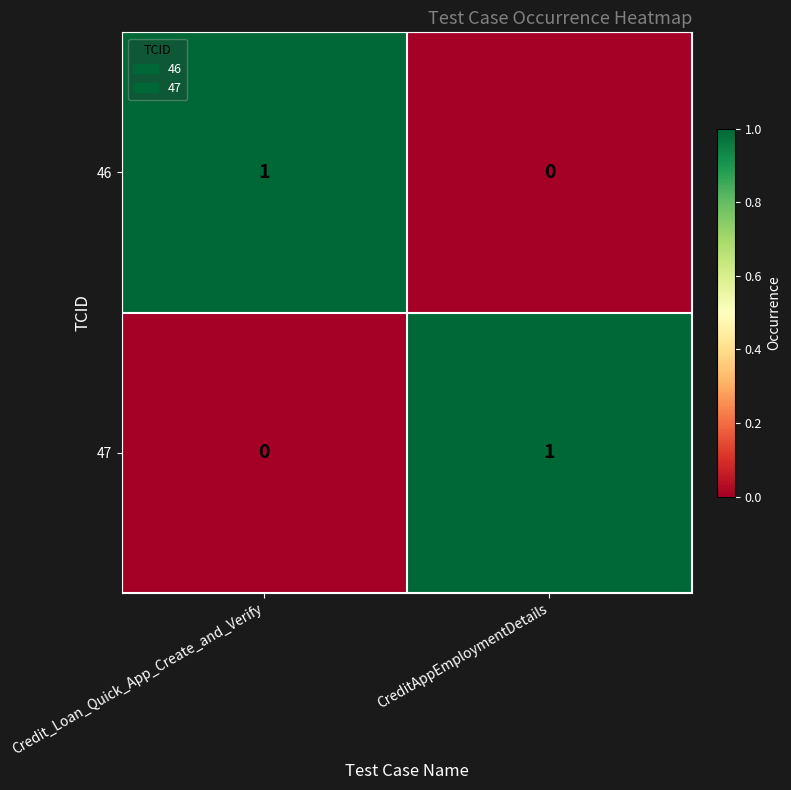

The 47 series shows 1 at CreditAppEmploymentDetails. True or false?

True